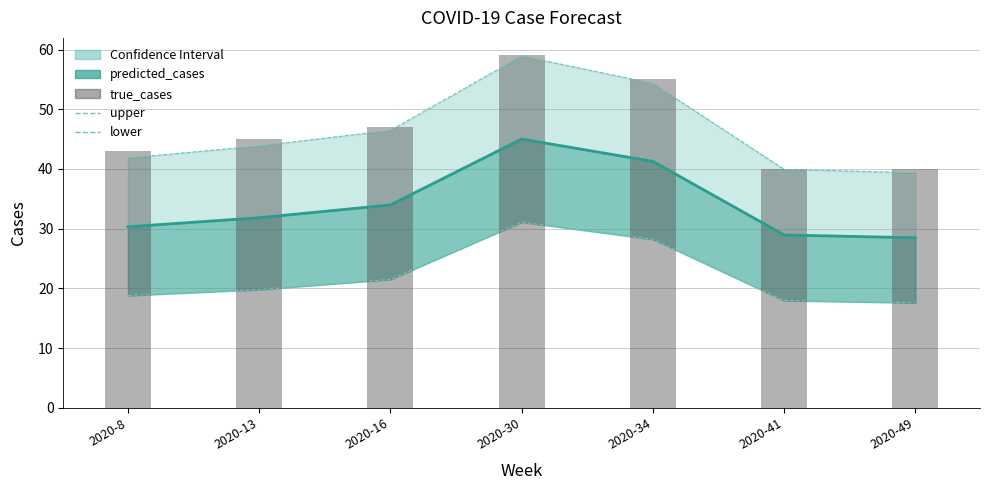

Which category has the lowest value across all series?

2020-49